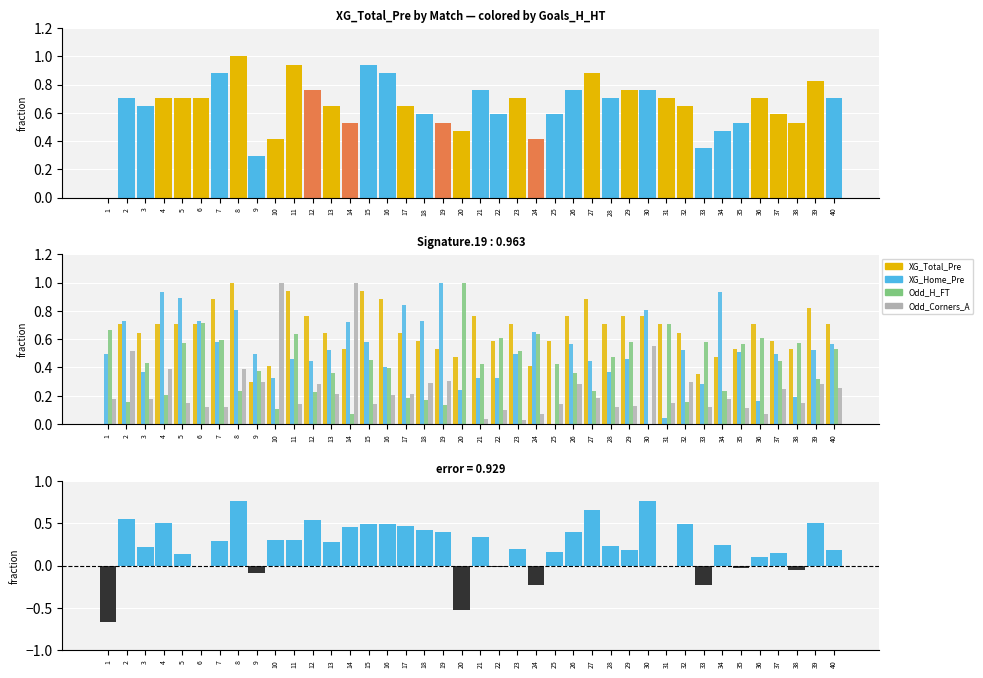

Does the chart contain any negative values?

Yes